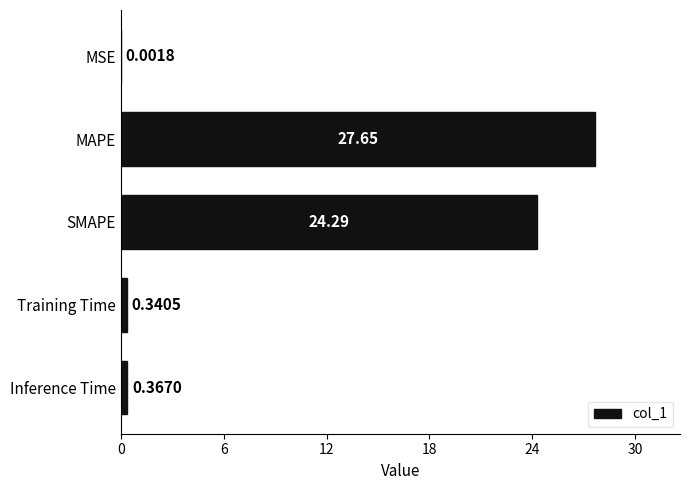

What is the sum of the values at MAPE and SMAPE?

51.9